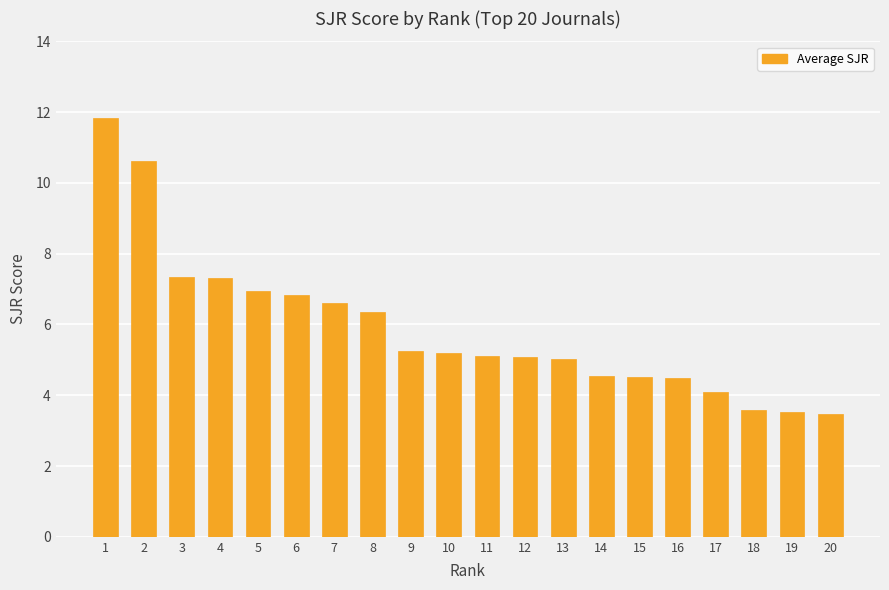

What is the value of the 11th bar from the left?

5.1